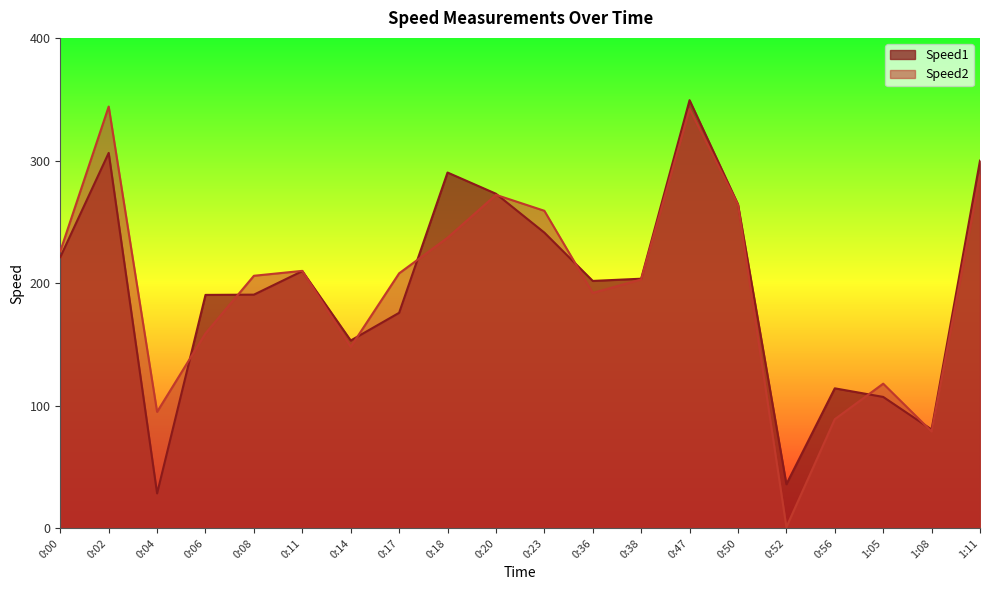

At 0:18, list the series in order from smallest to largest.

Speed2, Speed1